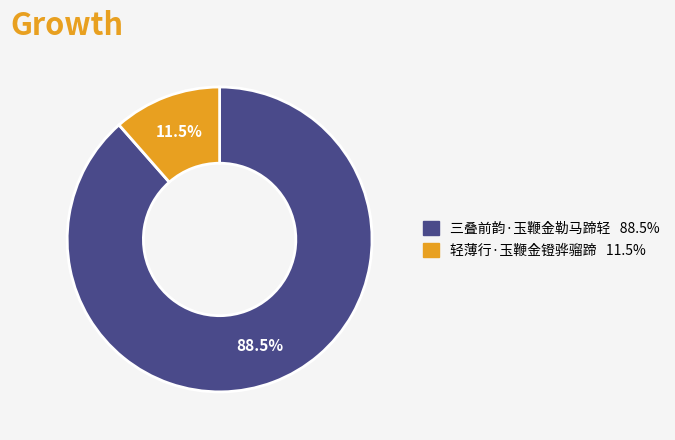

Rank the categories by value from lowest to highest.

轻薄行·玉鞭金镫骅骝蹄, 三叠前韵·玉鞭金勒马蹄轻